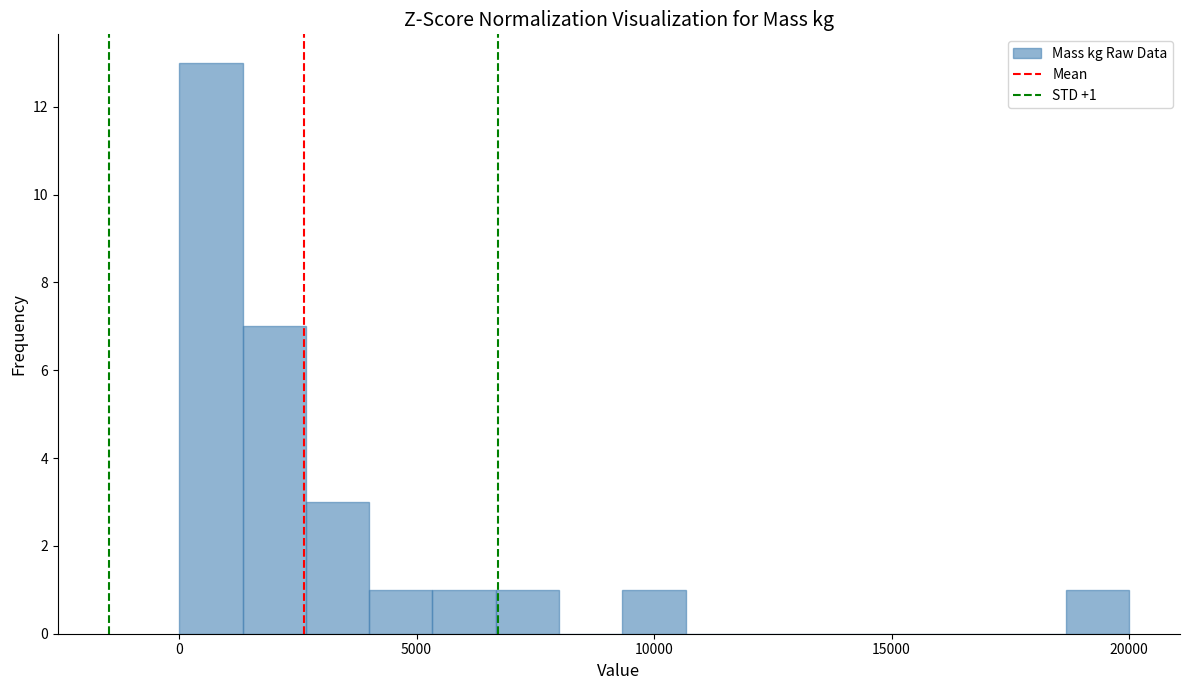

Around what value on the x-axis is the tallest bar? Give the approximate position of its centre, as read against the axis.

500